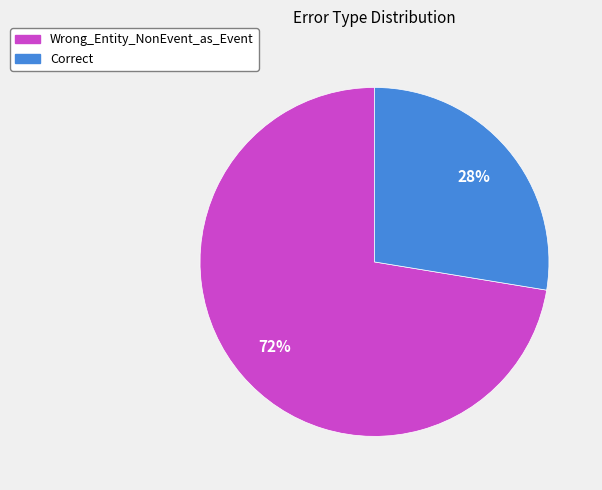

To the nearest percent, what percentage of the pie is Wrong_Entity_NonEvent_as_Event?

72%